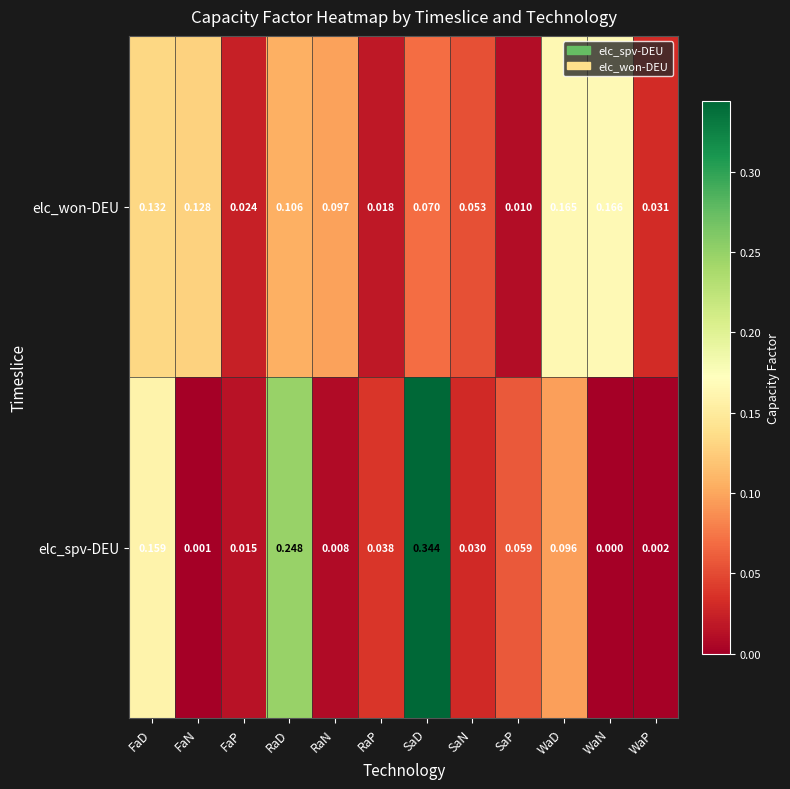

Which category has the highest value in the elc_spv-DEU series?

SaD